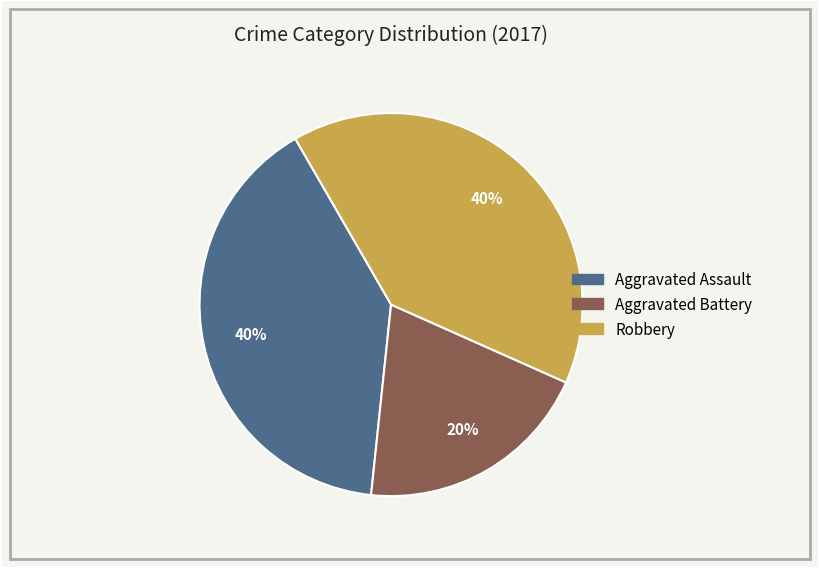

Count the number of slices in the pie.

3